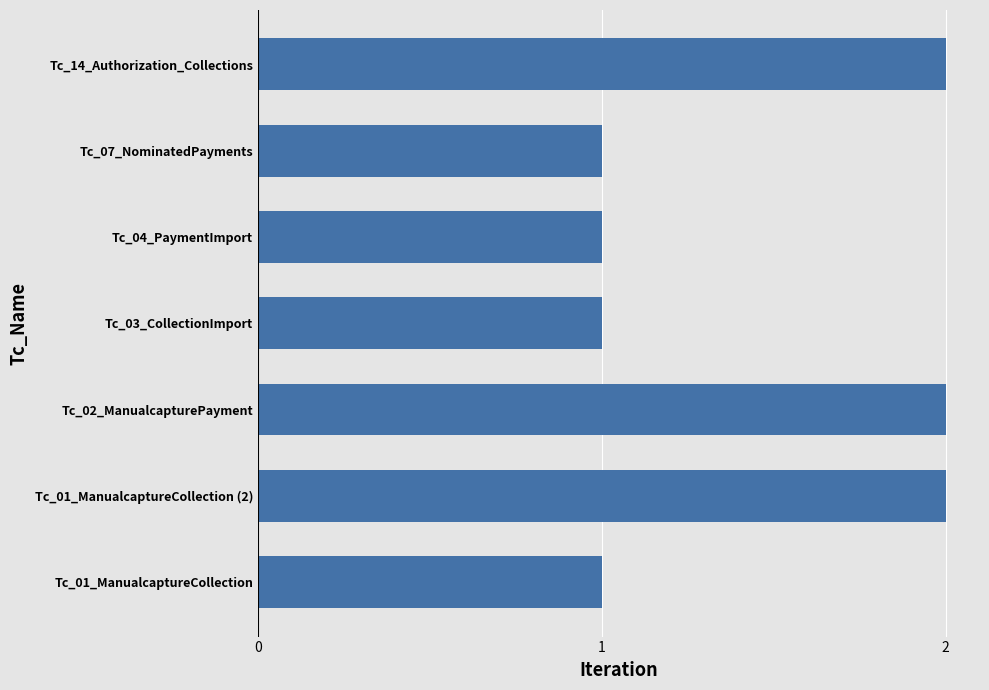

Count the values in the range 1 to 2.

7